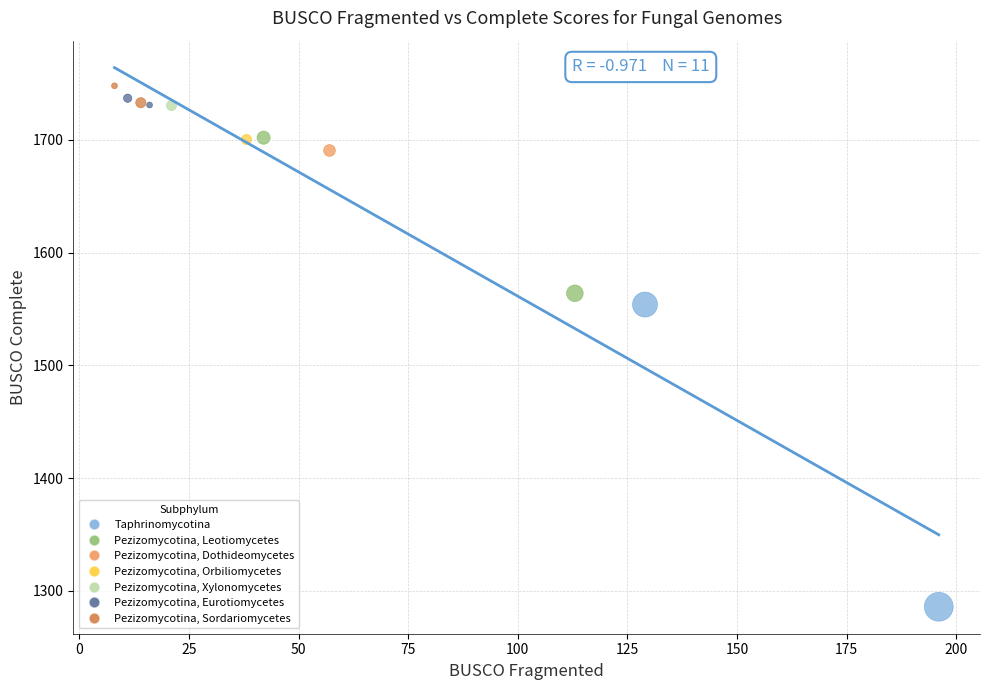

What are all the series names shown in the legend?

Taphrinomycotina, Pezizomycotina, Leotiomycetes, Pezizomycotina, Dothideomycetes, Pezizomycotina, Orbiliomycetes, Pezizomycotina, Xylonomycetes, Pezizomycotina, Eurotiomycetes, Pezizomycotina, Sordariomycetes